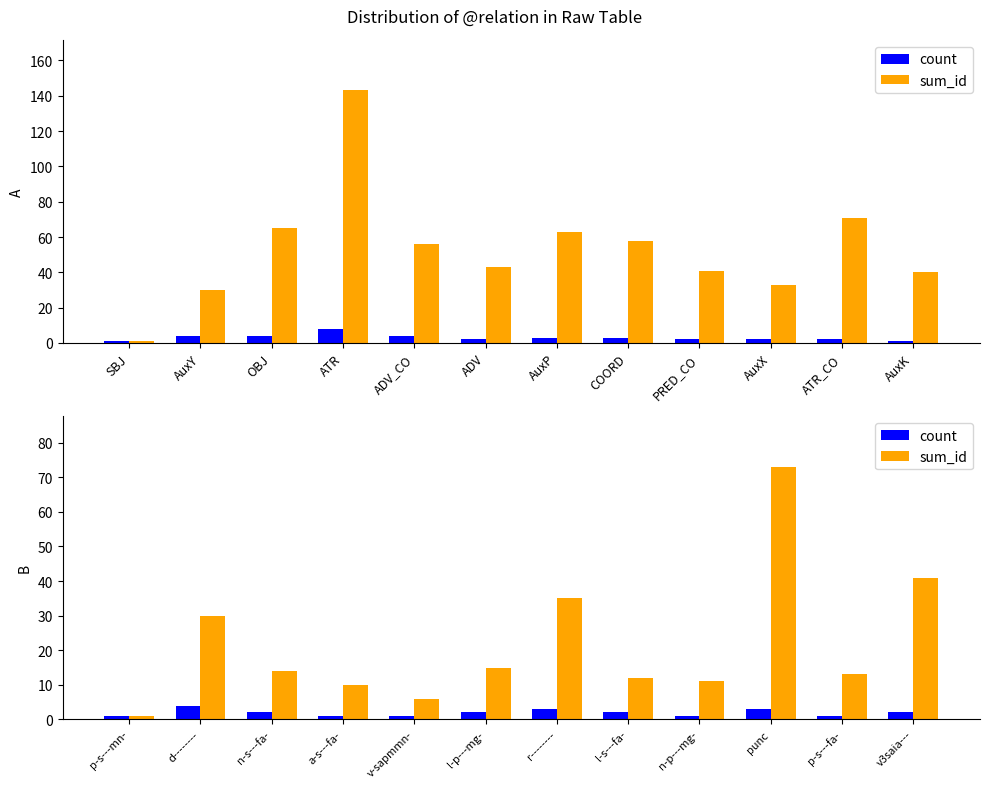

What is the average value of the count series?

2